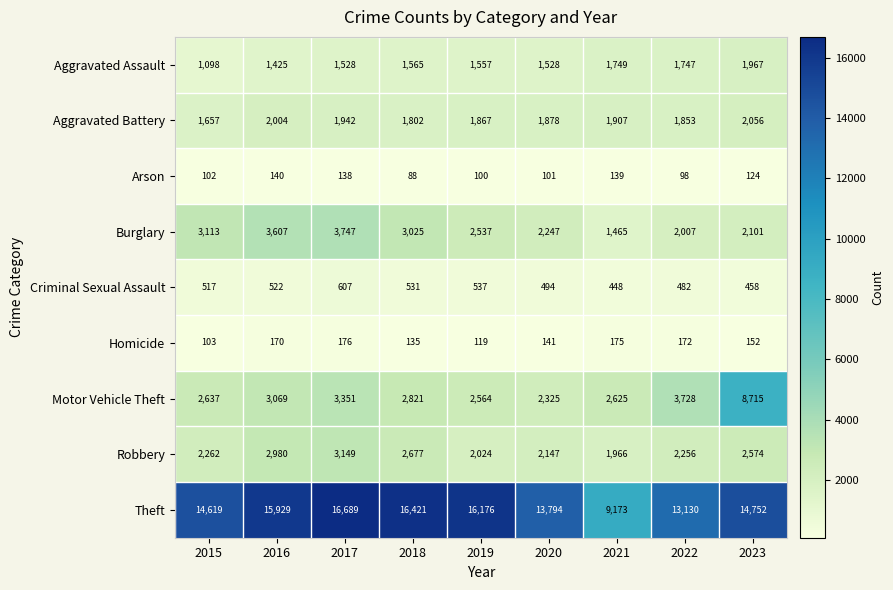

How many series are shown in this chart?

9